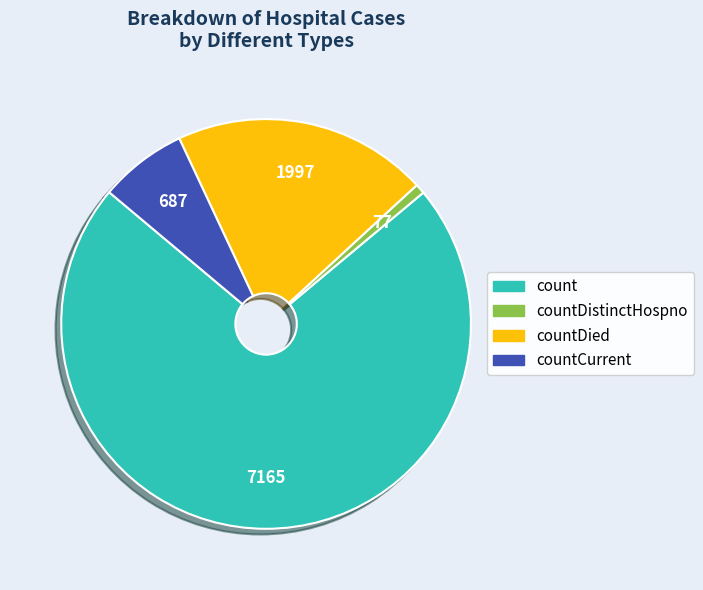

Approximately how many times larger is the value at countDied compared to countDistinctHospno?

25.9